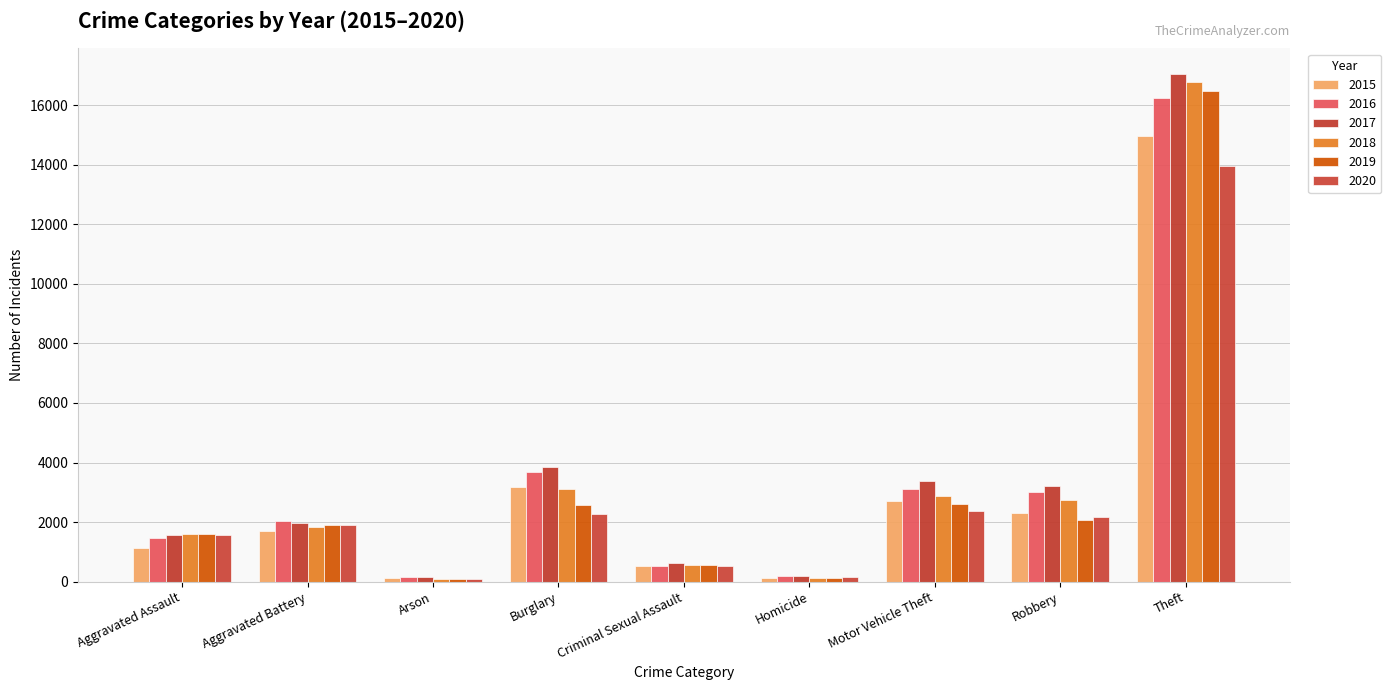

How many data points in 2015 are less than 1696?

4